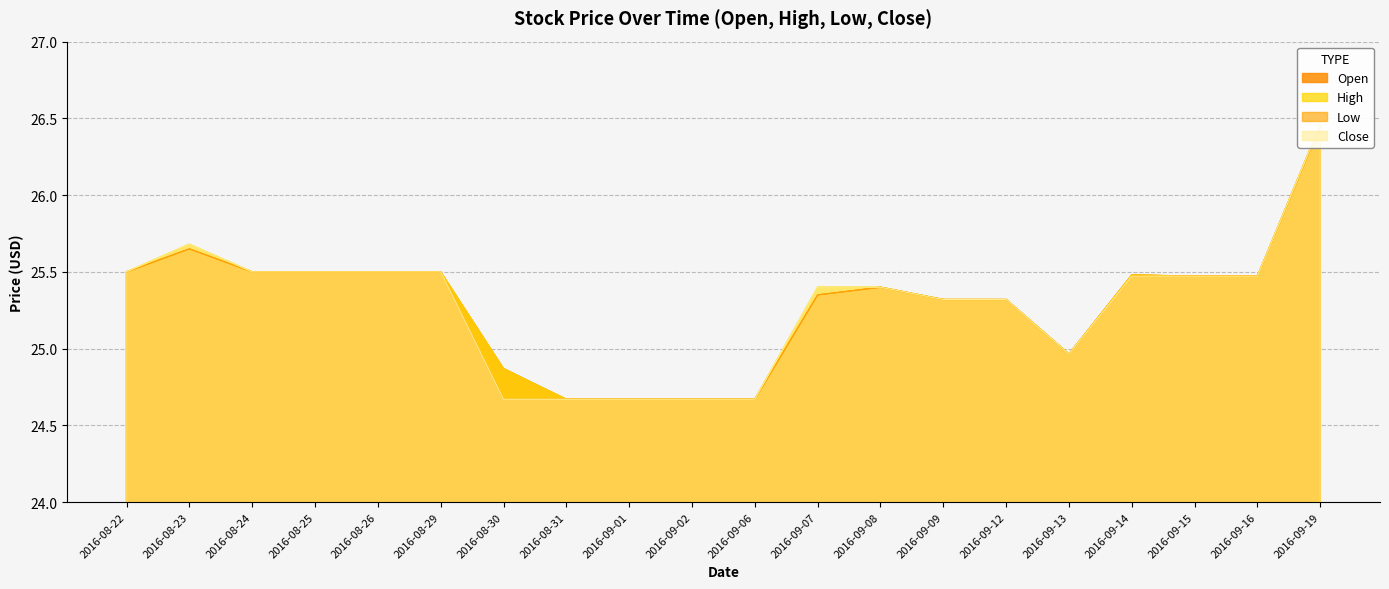

True or false: High and Close intersect in this chart.

False